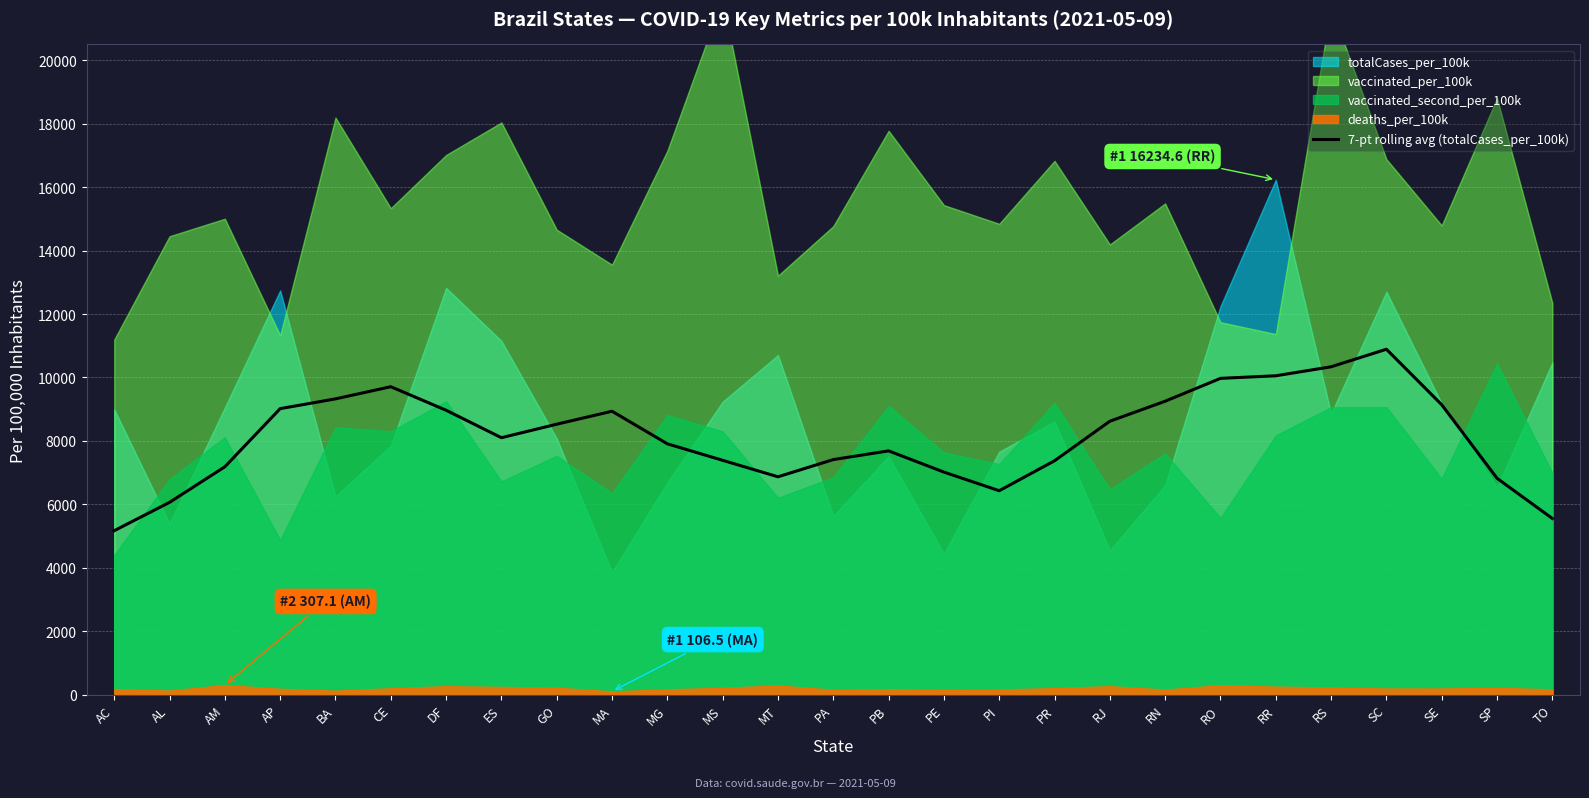

Approximately how many times larger is the value at BA compared to AC?

1.8